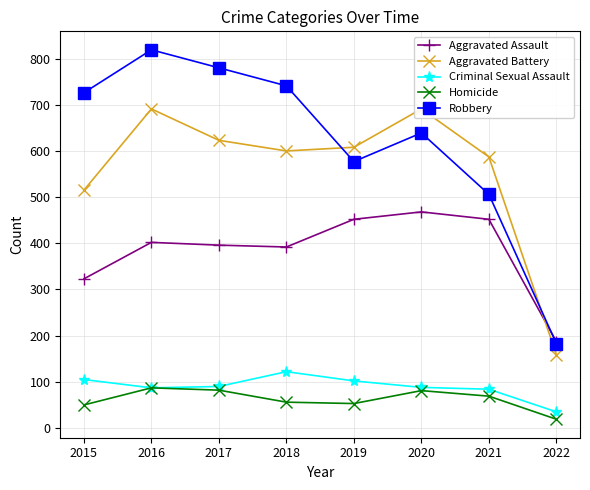

Count the number of categories in the chart.

8